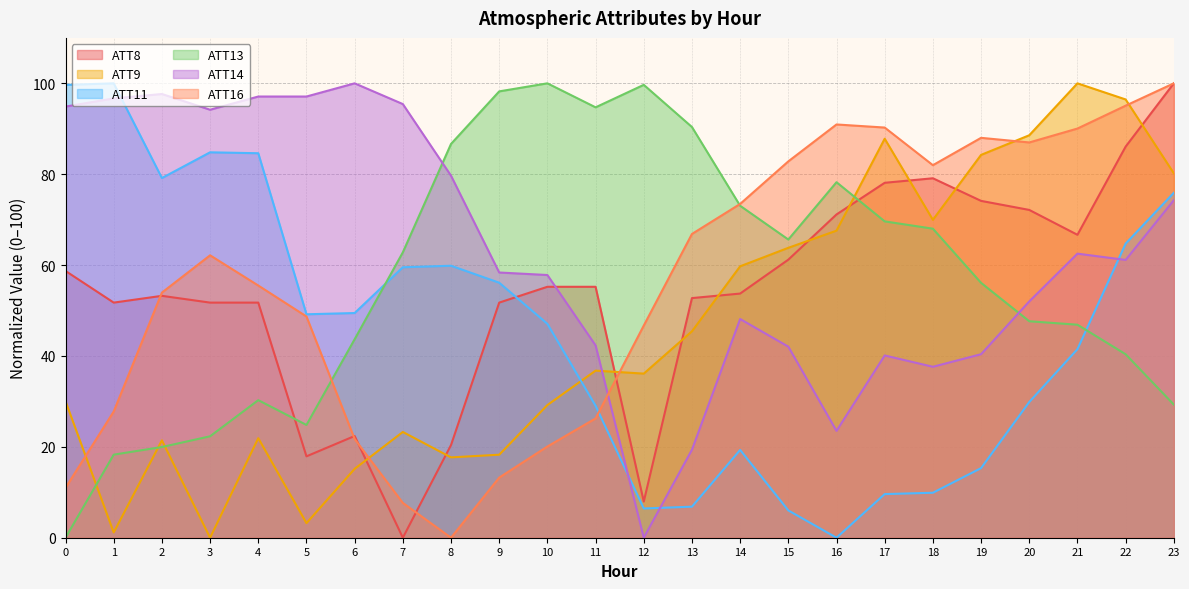

What is the value of the ATT9 point at the 2nd from the left?

1.2